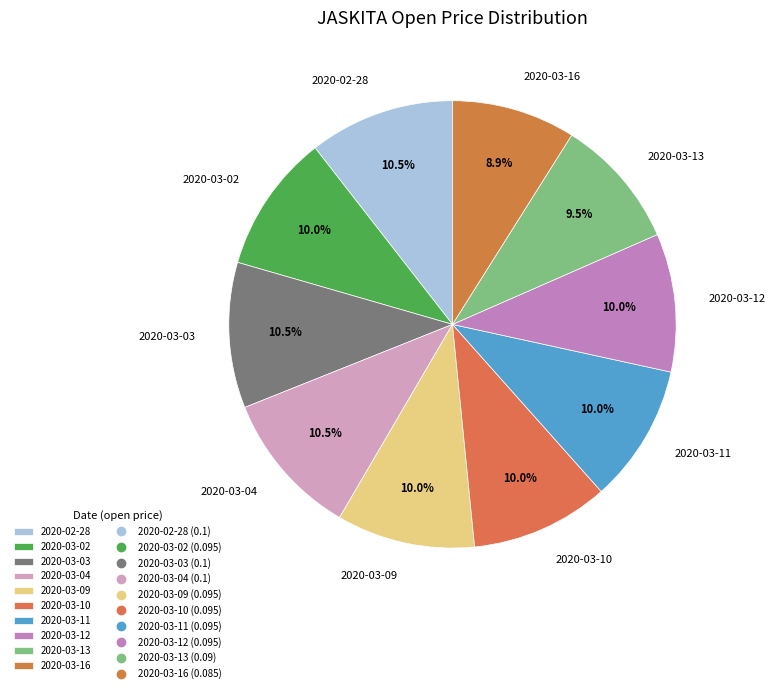

How many slices are in this pie chart?

10